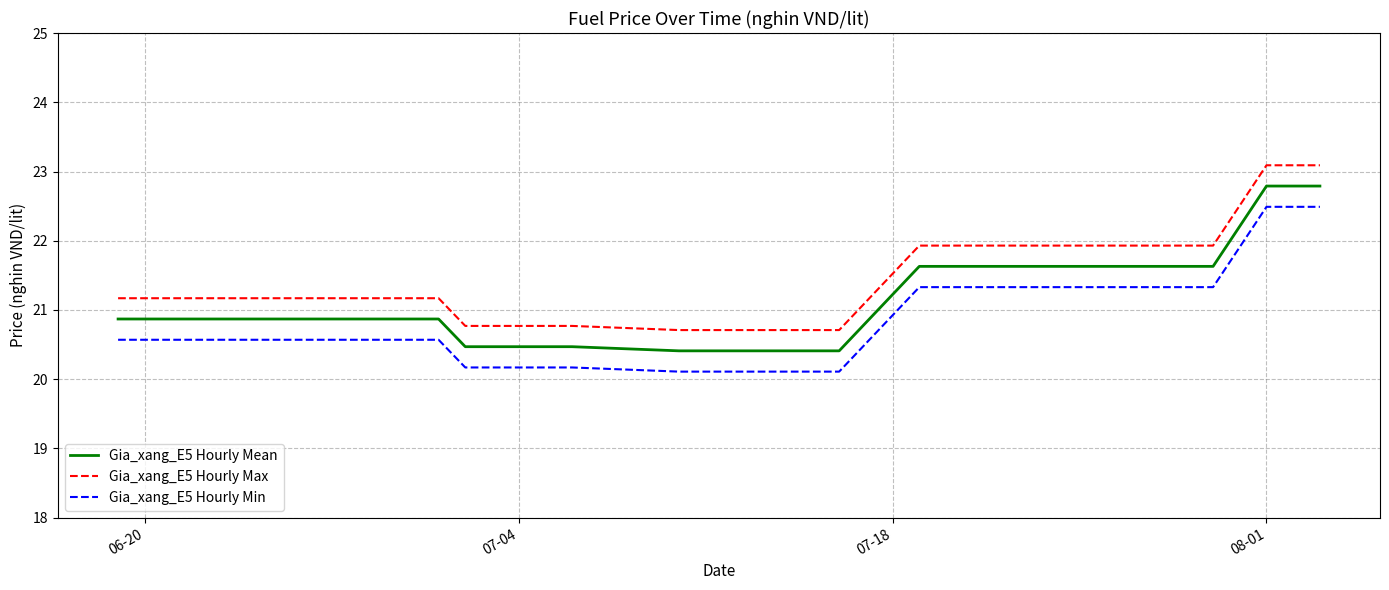

What is the greatest value displayed?

23.1